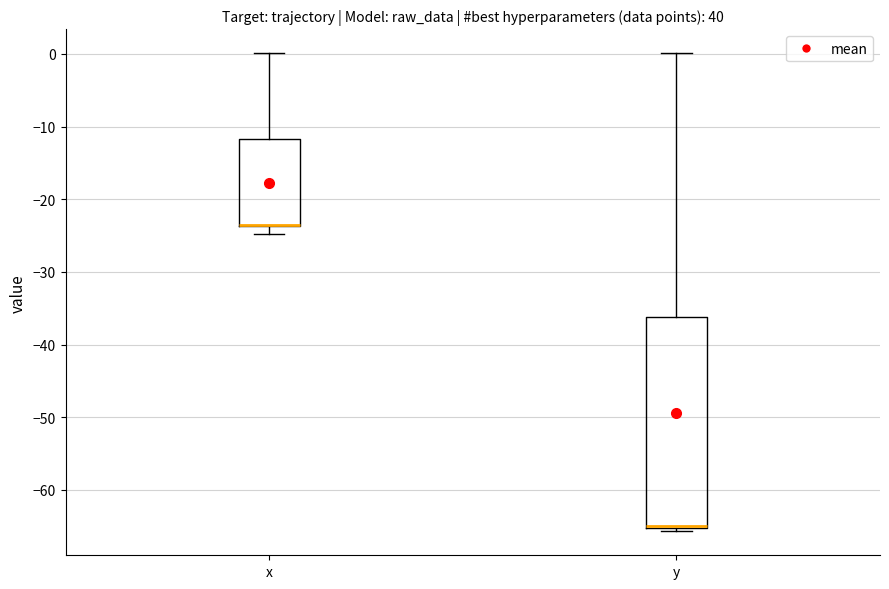

Where does the upper whisker of the box for x end on the y-axis? The values are not printed on the chart, so give them approximately, as read against the axis.

0